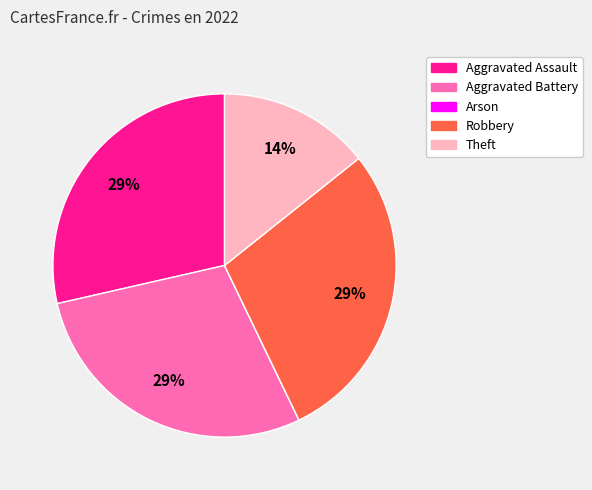

Is the sum of Theft and Aggravated Assault greater than half?

No